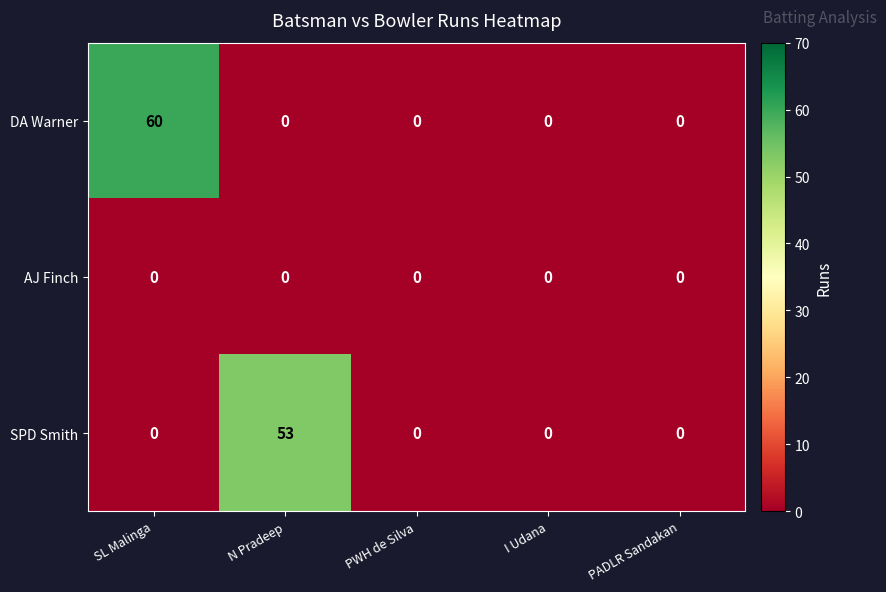

What is the approximate value of DA Warner at SL Malinga, to the nearest 10?

60